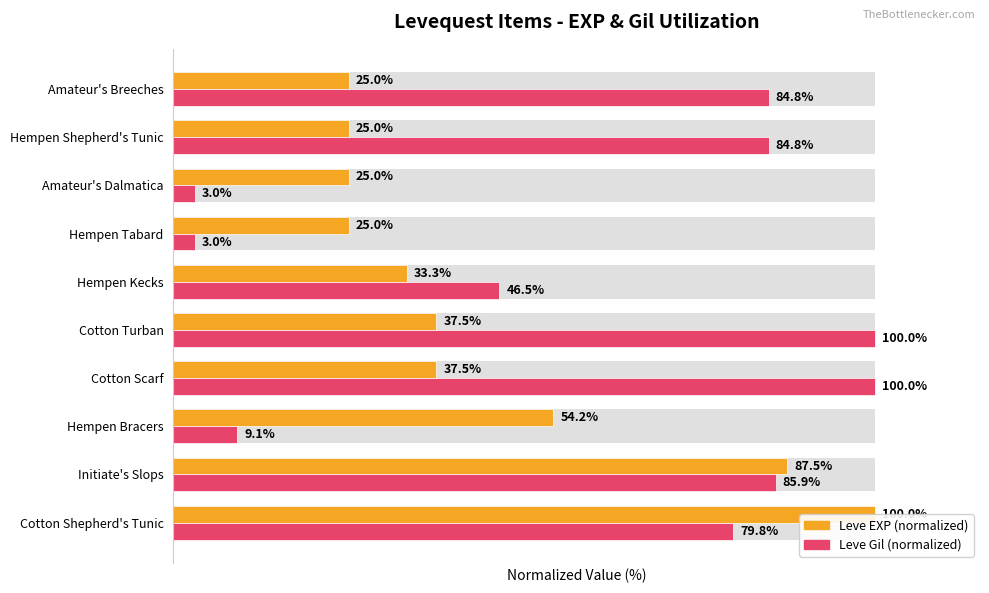

Reading left to right, list all the values displayed in this chart.

Leve EXP (normalized): 100.0	87.5	54.2	37.5	37.5	33.3	25.0	25.0	25.0	25.0
Leve Gil (normalized): 79.8	85.9	9.1	100.0	100.0	46.5	3.0	3.0	84.8	84.8